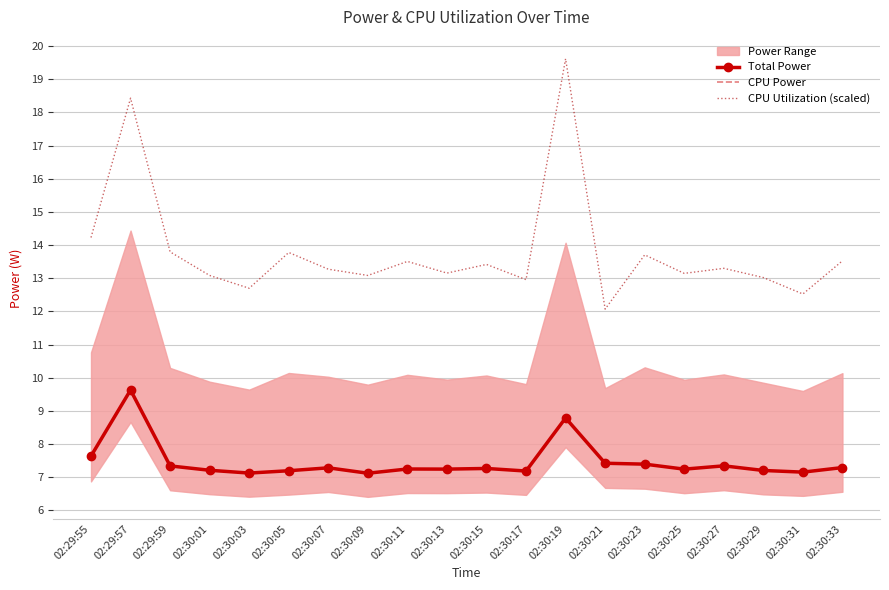

Which series has the largest range (max minus min)?

CPU Utilization (scaled)